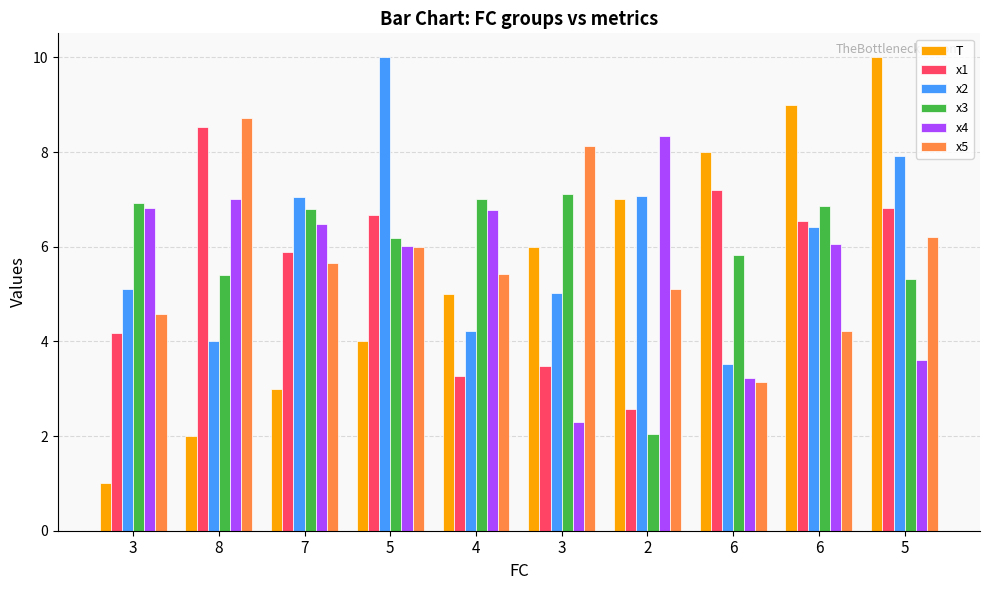

Which series has the largest total across all categories?

x2